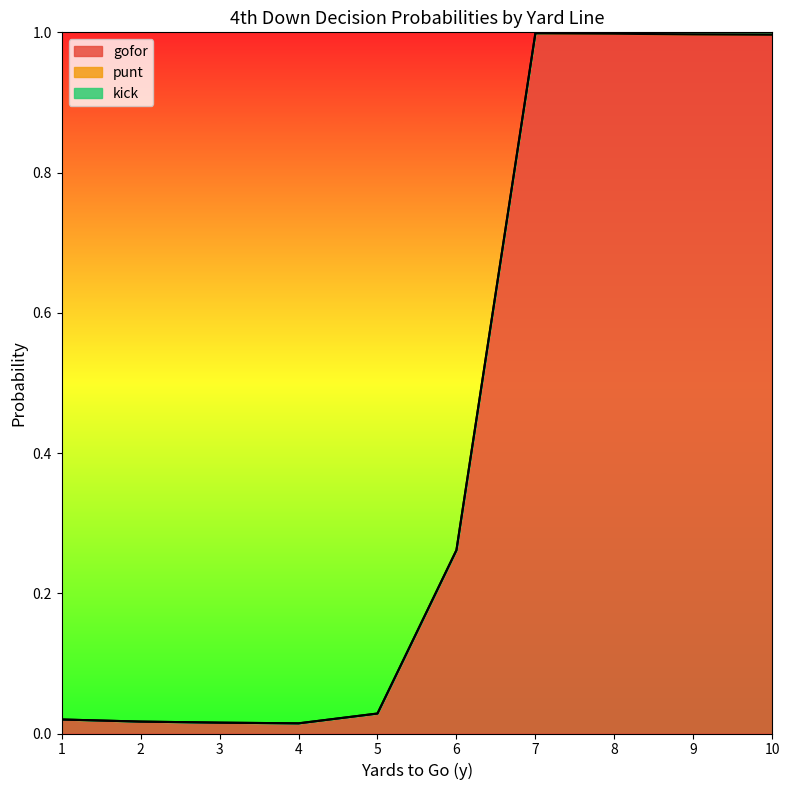

True or false: punt has more than 1 interior local peaks.

False